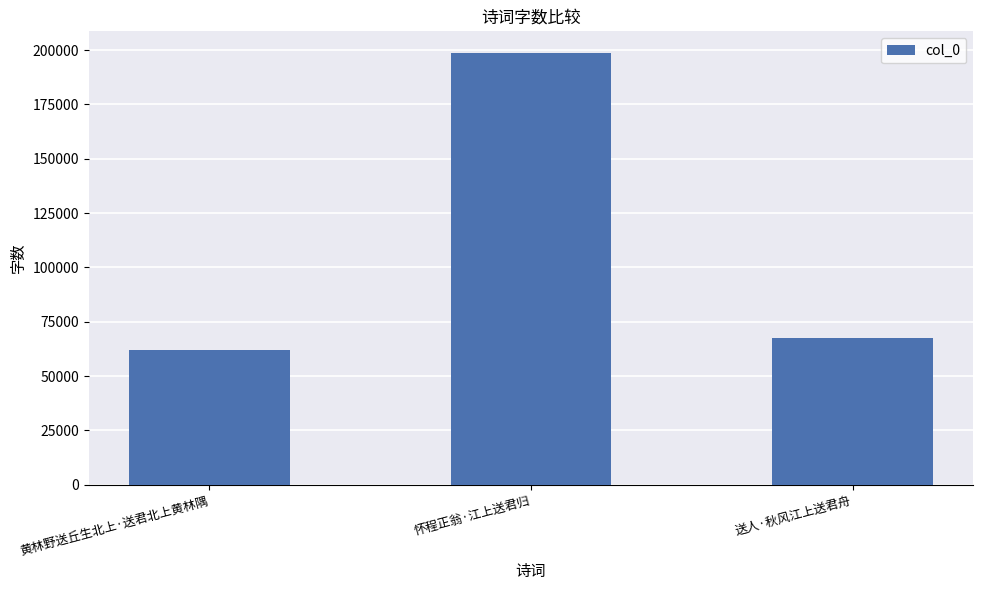

Which label corresponds to the smallest value in the chart?

黄林野送丘生北上·送君北上黄林隅